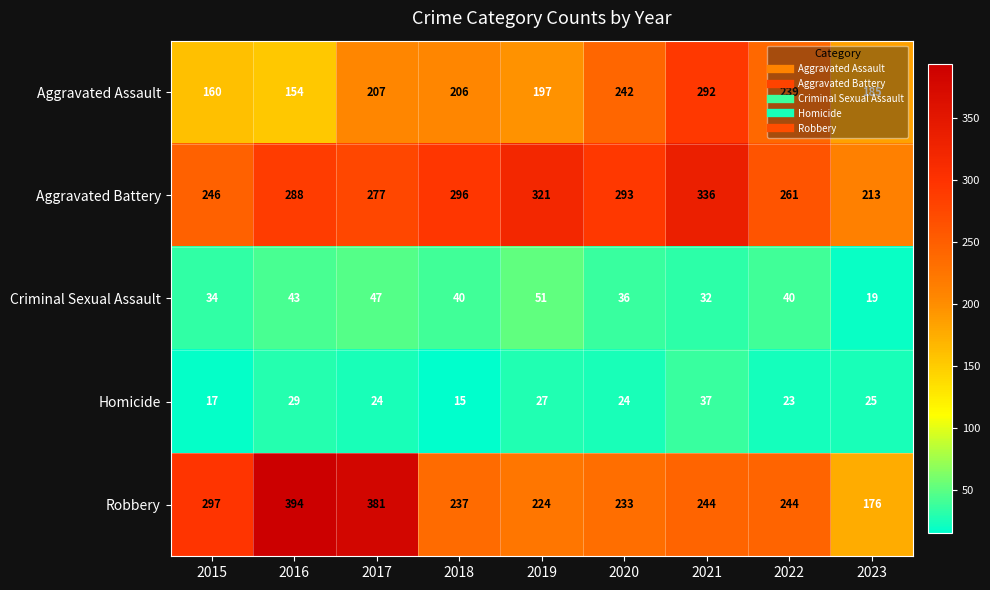

What is the sum of the Aggravated Battery values at 2022 and 2018?

557